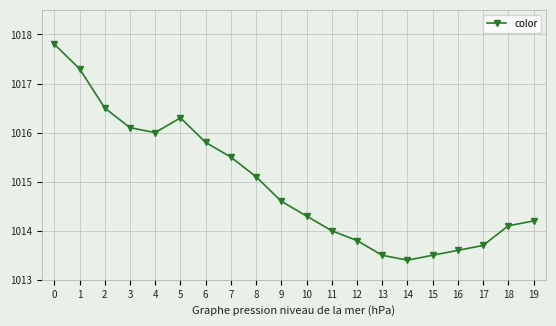

At which category does the data reach its first local peak?

5